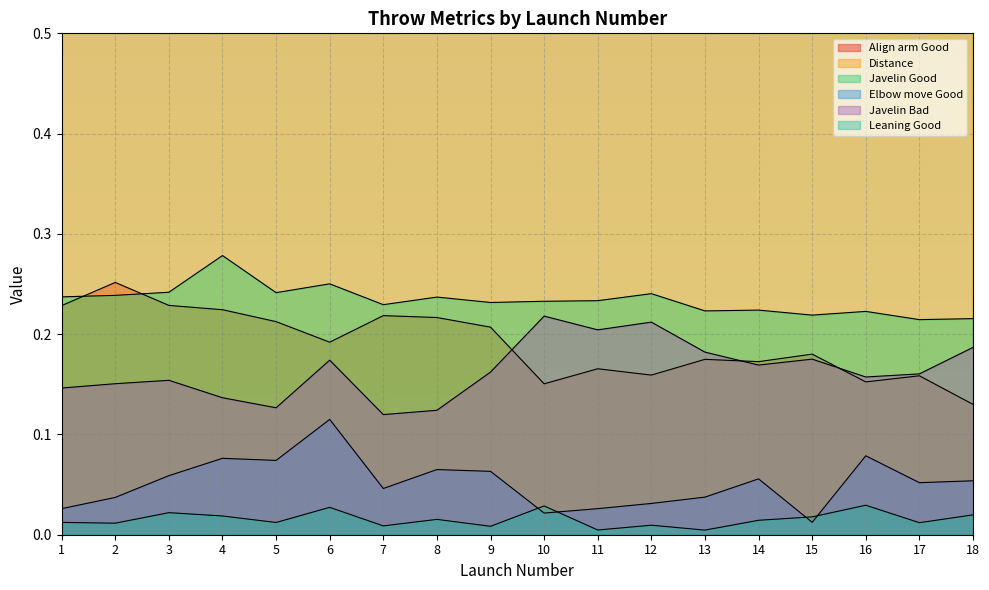

Is the value of Distance at 1 greater than the value of Leaning Good at 16?

Yes